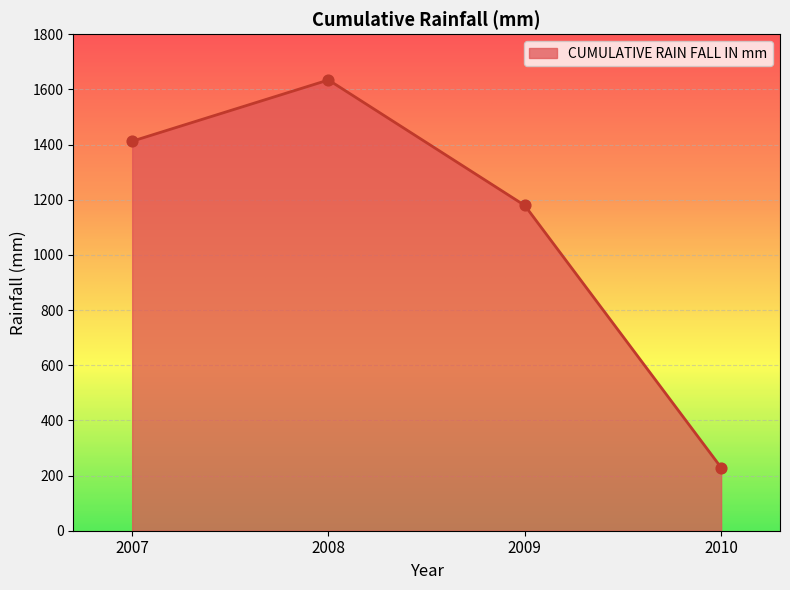

Between 2009 and 2008, which is larger?

2008